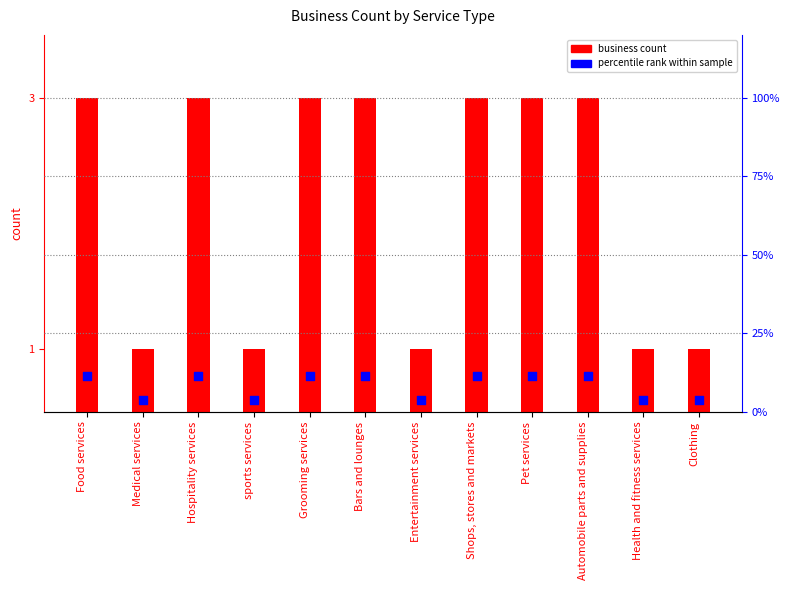

At which category is the sum across all series the highest?

Food services